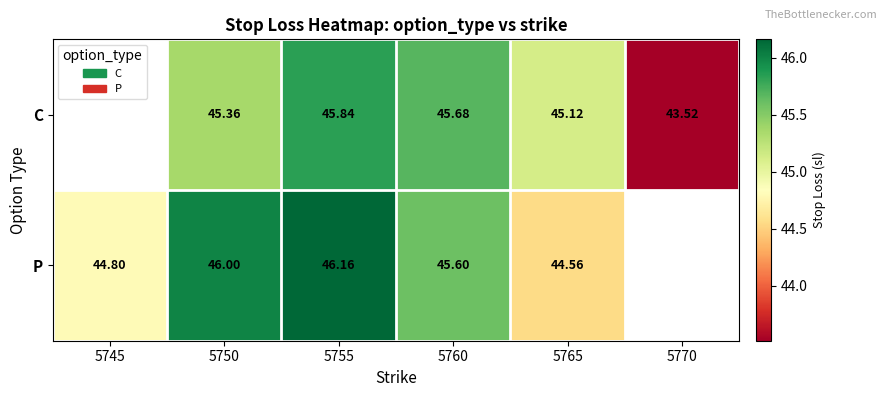

Is it true that C equals 43.5 at 5770?

True